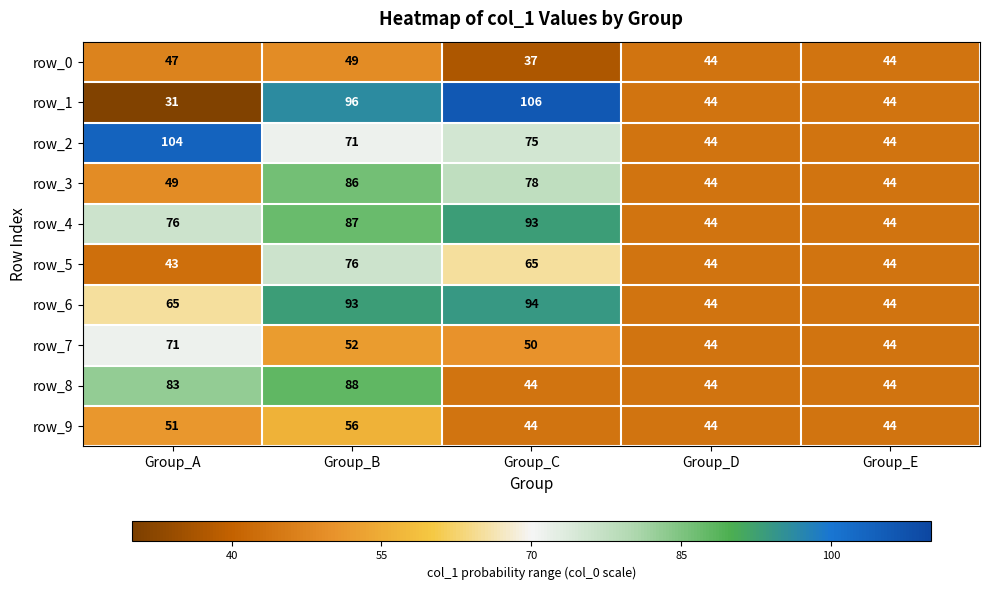

True or false: row_5 has a value of 66 at Group_A.

False